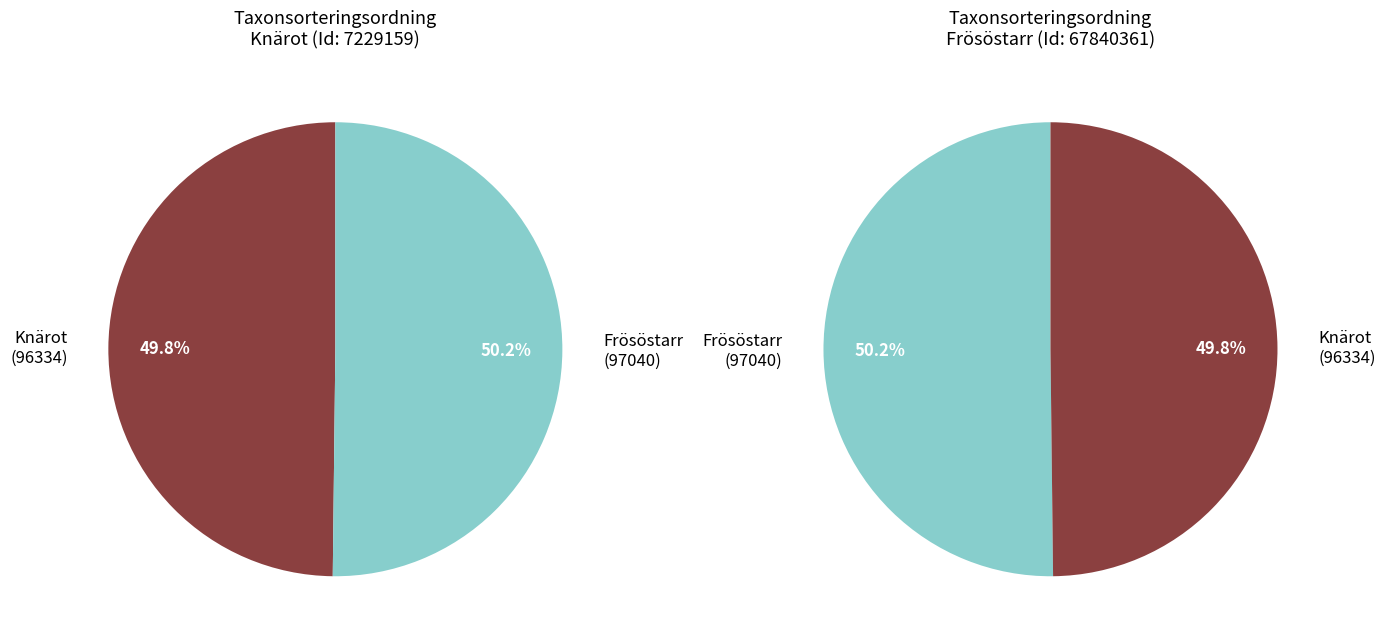

To the nearest percent, what percentage of the pie is Knärot (7229159)?

50%